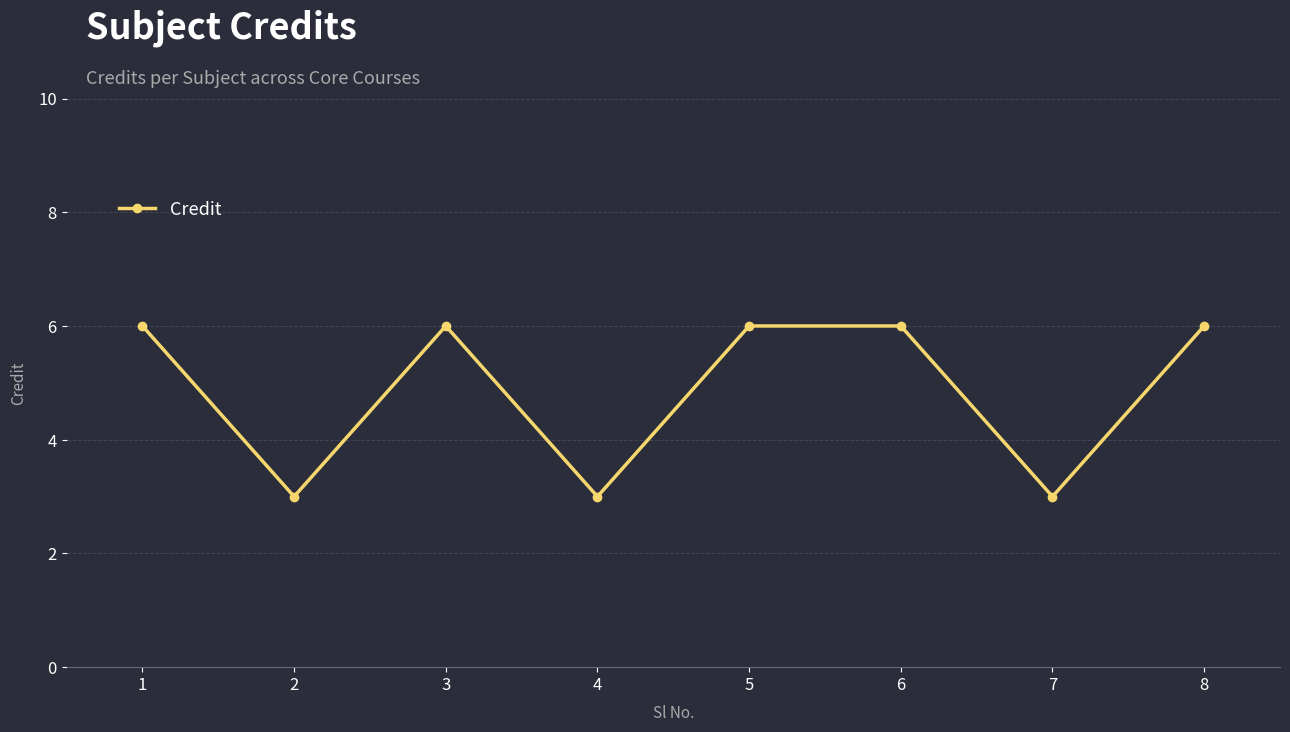

Reading left to right, transcribe all the data shown in this chart.

1=6	2=3	3=6	4=3	5=6	6=6	7=3	8=6